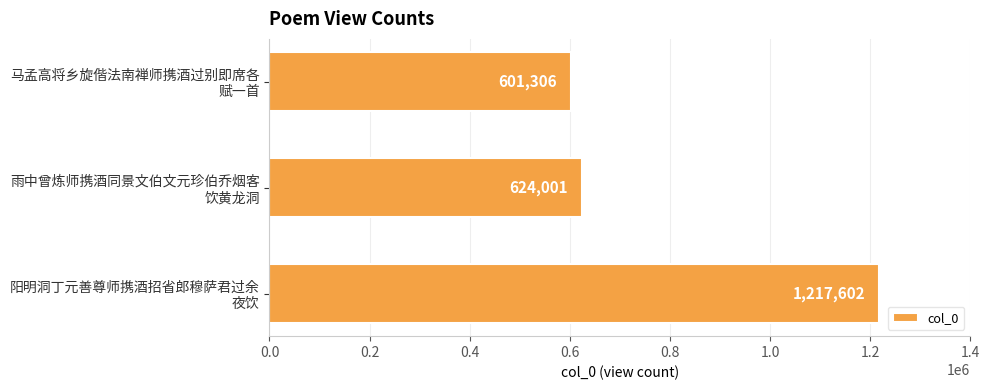

What is the average value?

814303